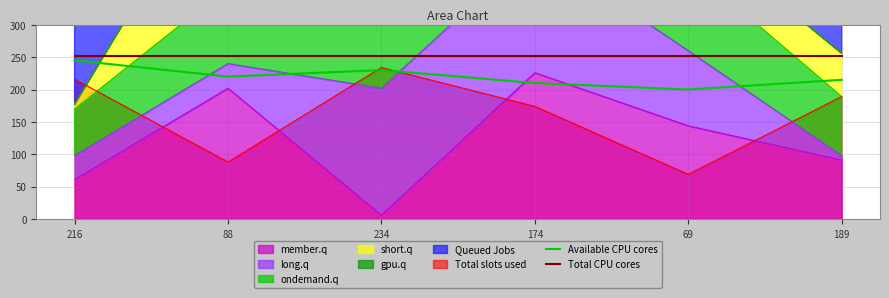

At which label does Available CPU cores reach its minimum?

69